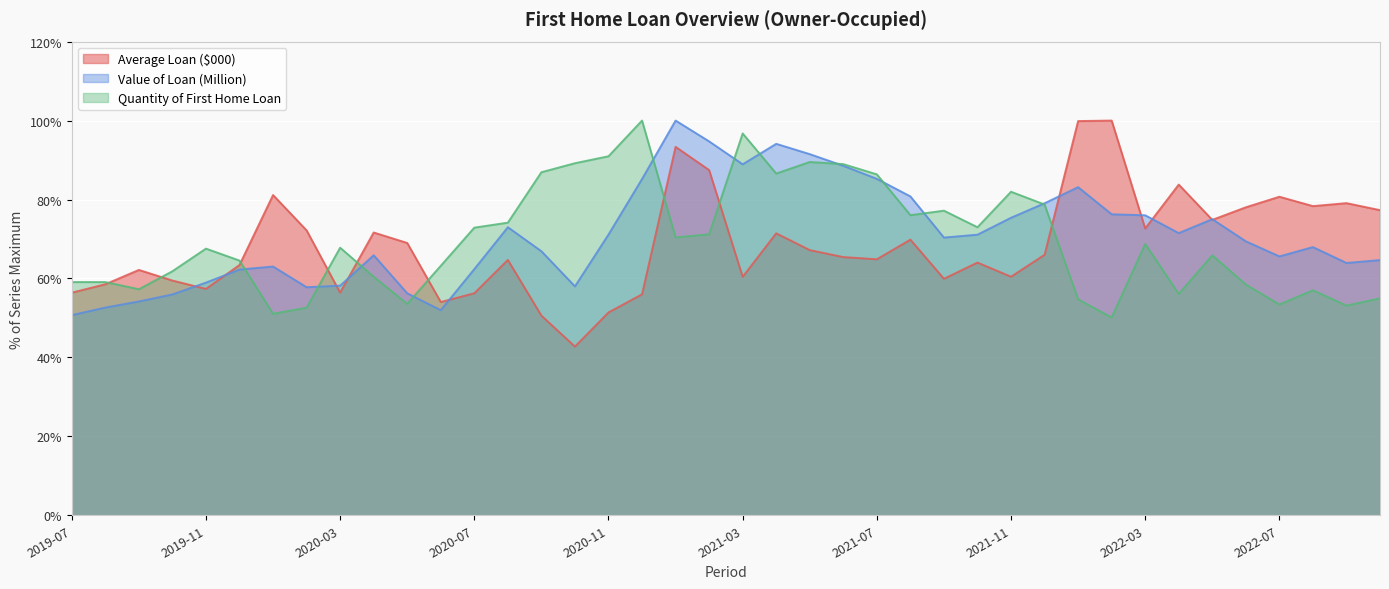

What value does the Average Loan ($000) series have at 2022-06?

78.0